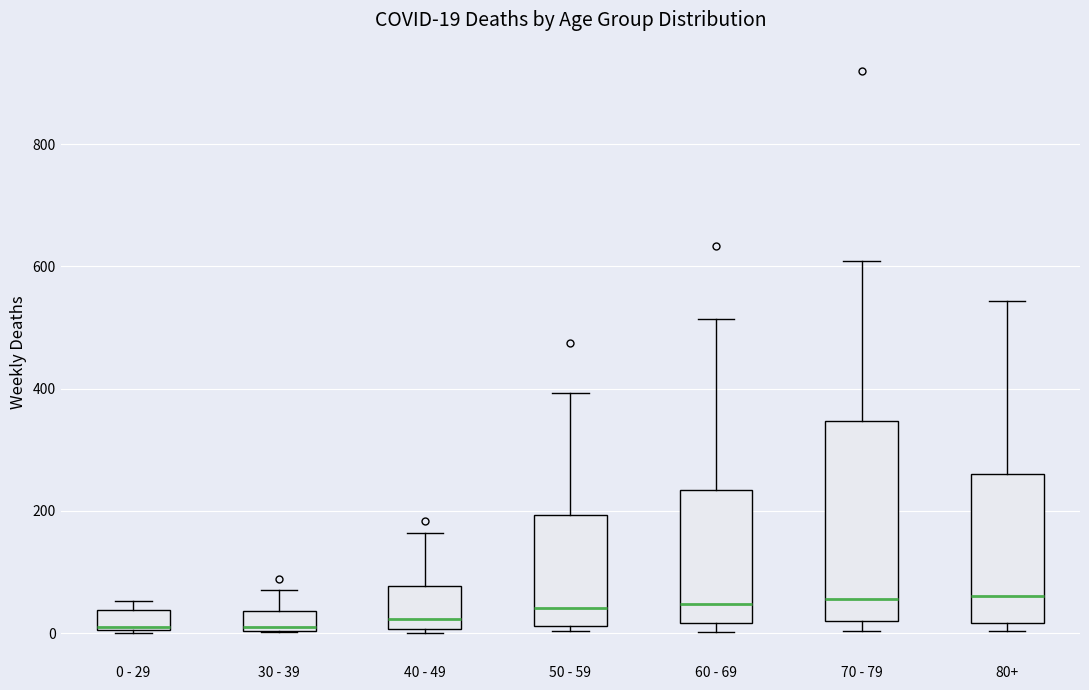

Which box is the tallest, from its lower edge to its upper edge?

70 - 79